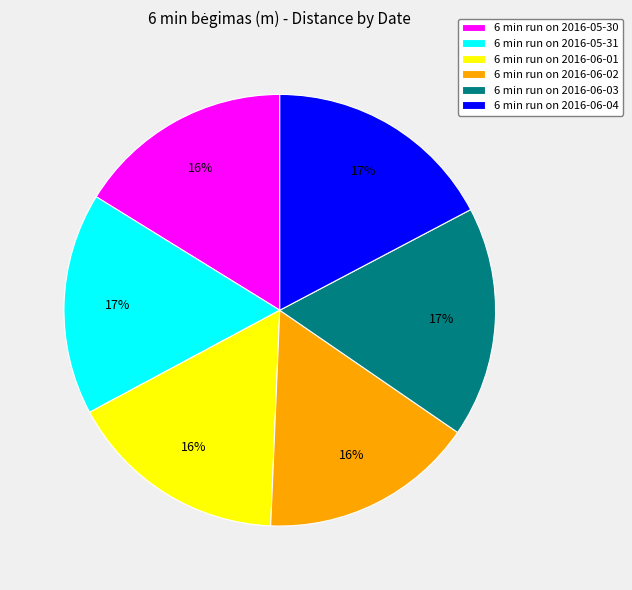

True or false: 6 min run on 2016-05-31 accounts for 17% of the total.

True